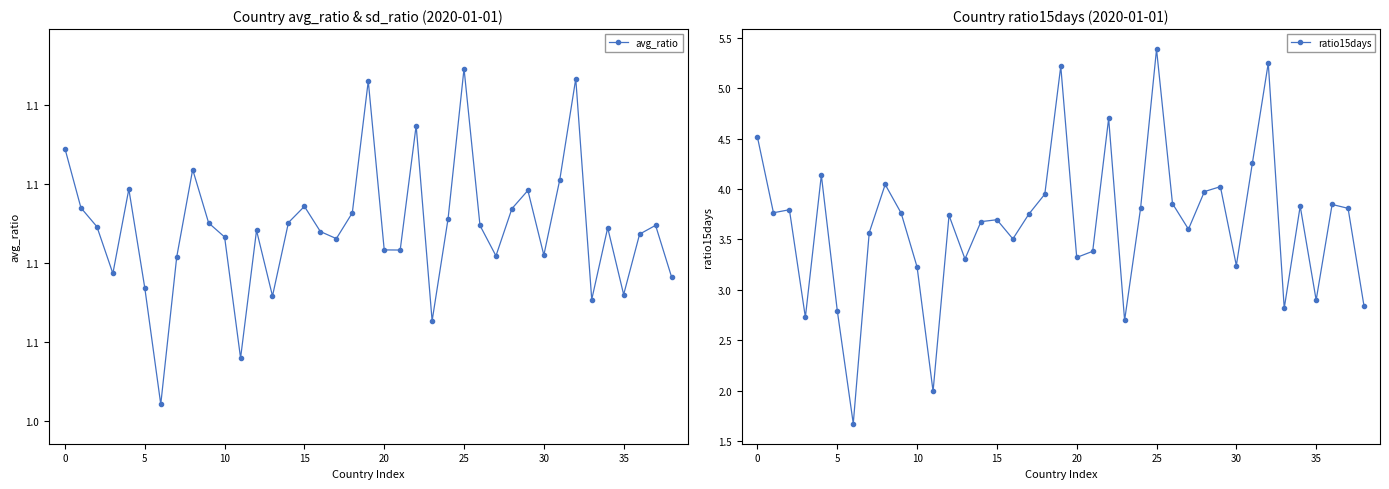

List the series in order of their peak value, highest first.

ratio15days, avg_ratio